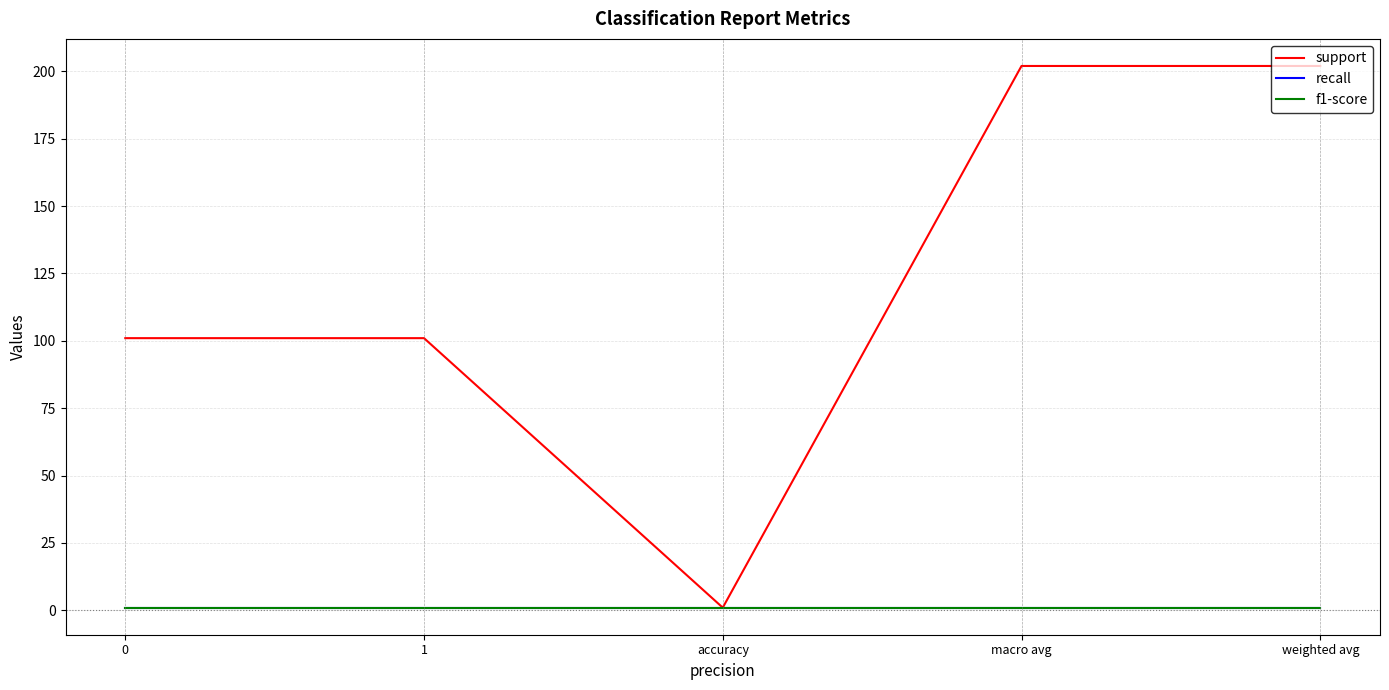

Does the chart have visible grid lines?

Yes